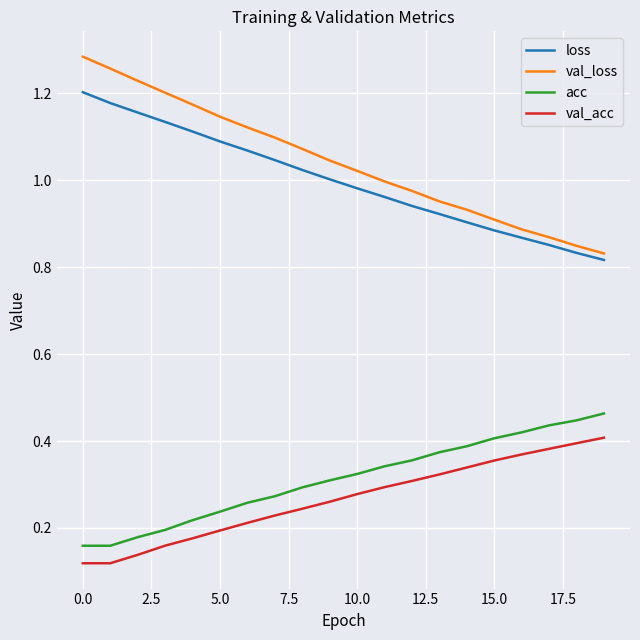

True or false: val_acc and loss cross at least once.

False